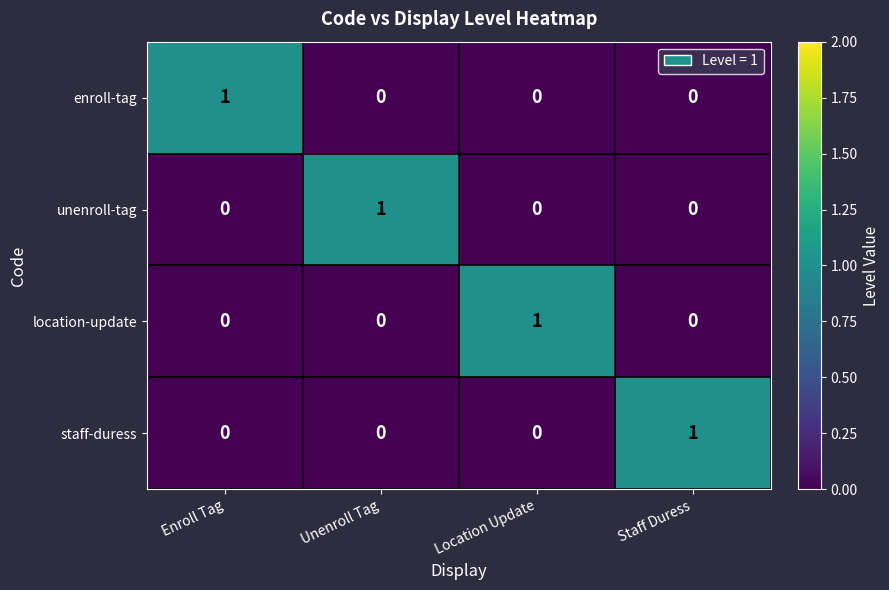

How many distinct data groups are displayed?

4